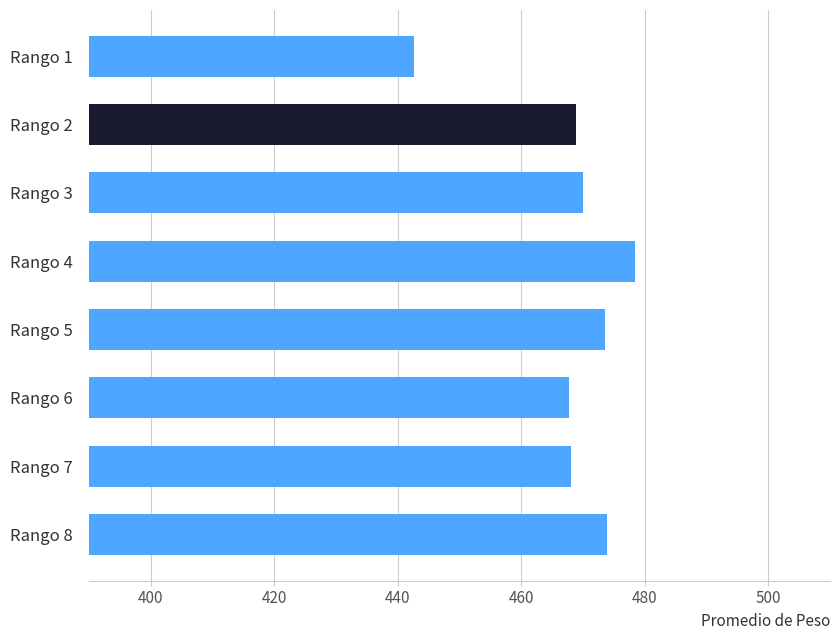

What value does the data have at Rango 7?

468.0